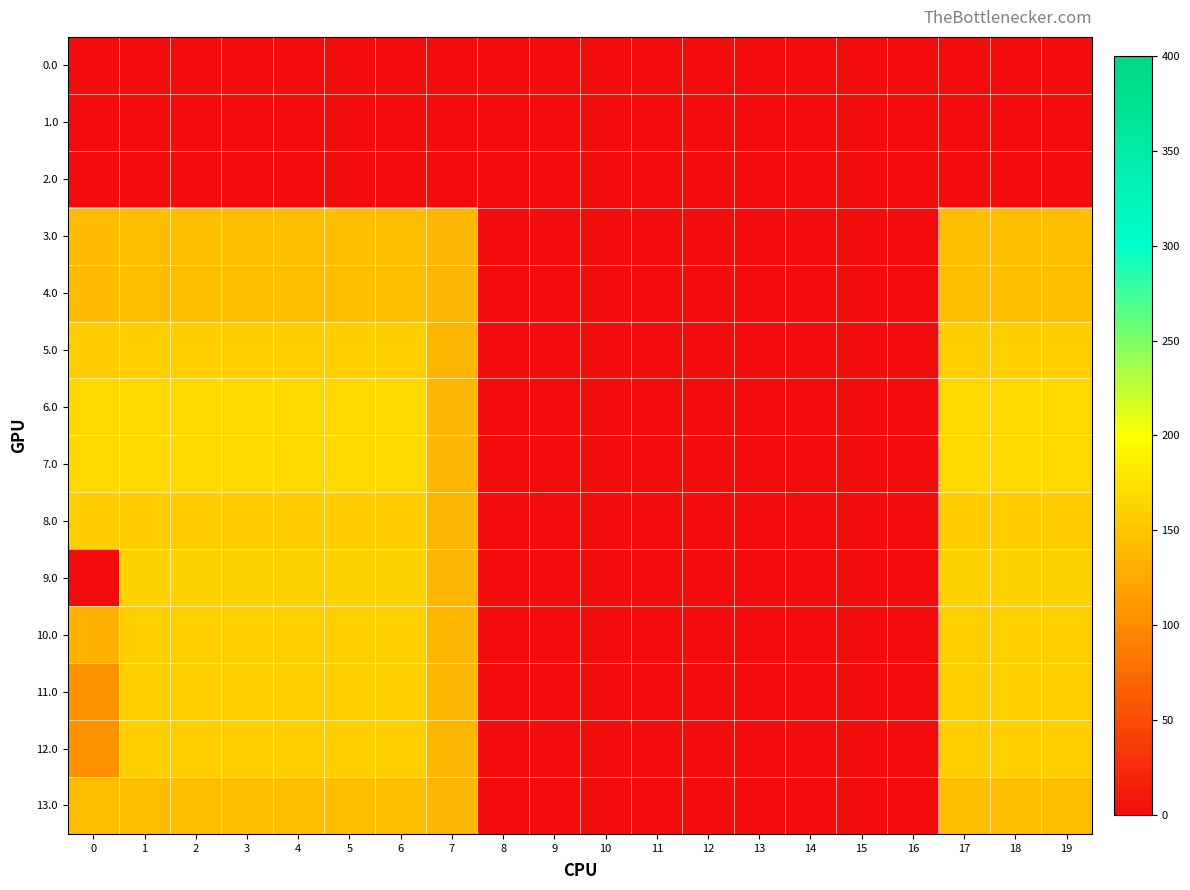

Reading left to right, list all the values displayed in this chart.

0.0: 0=0.0	1=0.0	2=0.0	3=0.0	4=0.0	5=0.0	6=0.0	7=0.0	8=0.0	9=0.0	10=0.0	11=0.0	12=0.0	13=0.0	14=0.0	15=0.0	16=0.0	17=0.0	18=0.0	19=0.0
1.0: 0=0.0	1=0.0	2=0.0	3=0.0	4=0.0	5=0.0	6=0.0	7=0.0	8=0.0	9=0.0	10=0.0	11=0.0	12=0.0	13=0.0	14=0.0	15=0.0	16=0.0	17=0.0	18=0.0	19=0.0
2.0: 0=0.0	1=0.0	2=0.0	3=0.0	4=0.0	5=0.0	6=0.0	7=0.0	8=0.0	9=0.0	10=0.0	11=0.0	12=0.0	13=0.0	14=0.0	15=0.0	16=0.0	17=0.0	18=0.0	19=0.0
3.0: 0=142.1	1=144.0	2=144.0	3=144.0	4=144.0	5=144.0	6=144.0	7=136.4	8=0.0	9=0.0	10=0.0	11=0.0	12=0.0	13=0.0	14=0.0	15=0.0	16=0.0	17=144.0	18=144.0	19=144.0
4.0: 0=142.1	1=144.0	2=144.0	3=144.0	4=144.0	5=144.0	6=144.0	7=136.4	8=0.0	9=0.0	10=0.0	11=0.0	12=0.0	13=0.0	14=0.0	15=0.0	16=0.0	17=144.0	18=144.0	19=144.0
5.0: 0=156.9	1=158.0	2=158.0	3=158.0	4=158.0	5=158.0	6=158.0	7=136.4	8=0.0	9=0.0	10=0.0	11=0.0	12=0.0	13=0.0	14=0.0	15=0.0	16=0.0	17=158.0	18=158.0	19=158.0
6.0: 0=167.0	1=167.0	2=167.0	3=167.0	4=167.0	5=167.0	6=167.0	7=136.4	8=0.0	9=0.0	10=0.0	11=0.0	12=0.0	13=0.0	14=0.0	15=0.0	16=0.0	17=167.0	18=167.0	19=167.0
7.0: 0=167.0	1=167.0	2=167.0	3=167.0	4=167.0	5=167.0	6=167.0	7=136.4	8=0.0	9=0.0	10=0.0	11=0.0	12=0.0	13=0.0	14=0.0	15=0.0	16=0.0	17=167.0	18=167.0	19=167.0
8.0: 0=157.0	1=157.0	2=157.0	3=157.0	4=157.0	5=157.0	6=157.0	7=136.4	8=0.0	9=0.0	10=0.0	11=0.0	12=0.0	13=0.0	14=0.0	15=0.0	16=0.0	17=157.0	18=157.0	19=157.0
9.0: 0=0.0	1=162.0	2=162.0	3=162.0	4=162.0	5=162.0	6=162.0	7=136.4	8=0.0	9=0.0	10=0.0	11=0.0	12=0.0	13=0.0	14=0.0	15=0.0	16=0.0	17=162.0	18=162.0	19=162.0
10.0: 0=133.6	1=158.0	2=158.0	3=158.0	4=158.0	5=158.0	6=158.0	7=136.4	8=0.0	9=0.0	10=0.0	11=0.0	12=0.0	13=0.0	14=0.0	15=0.0	16=0.0	17=158.0	18=158.0	19=158.0
11.0: 0=105.3	1=158.1	2=158.1	3=158.1	4=158.1	5=158.1	6=158.1	7=136.4	8=0.0	9=0.0	10=0.0	11=0.0	12=0.0	13=0.0	14=0.0	15=0.0	16=0.0	17=158.1	18=158.1	19=158.1
12.0: 0=105.3	1=158.1	2=158.1	3=158.1	4=158.1	5=158.1	6=158.1	7=136.4	8=0.0	9=0.0	10=0.0	11=0.0	12=0.0	13=0.0	14=0.0	15=0.0	16=0.0	17=158.1	18=158.1	19=158.1
13.0: 0=143.0	1=143.0	2=143.0	3=143.0	4=143.0	5=143.0	6=143.0	7=136.4	8=0.0	9=0.0	10=0.0	11=0.0	12=0.0	13=0.0	14=0.0	15=0.0	16=0.0	17=143.0	18=143.0	19=143.0